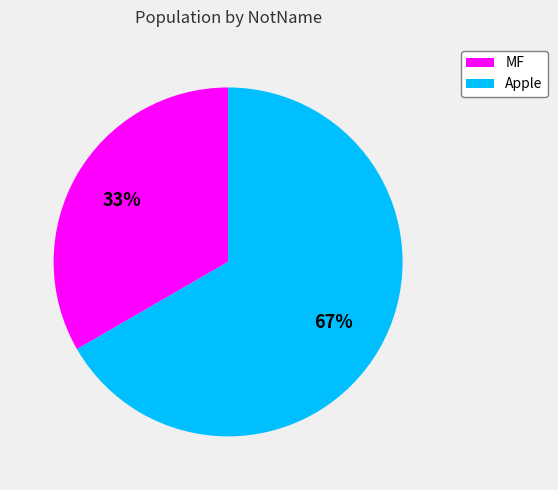

To the nearest percent, what is the combined percentage of Apple and MF?

100%